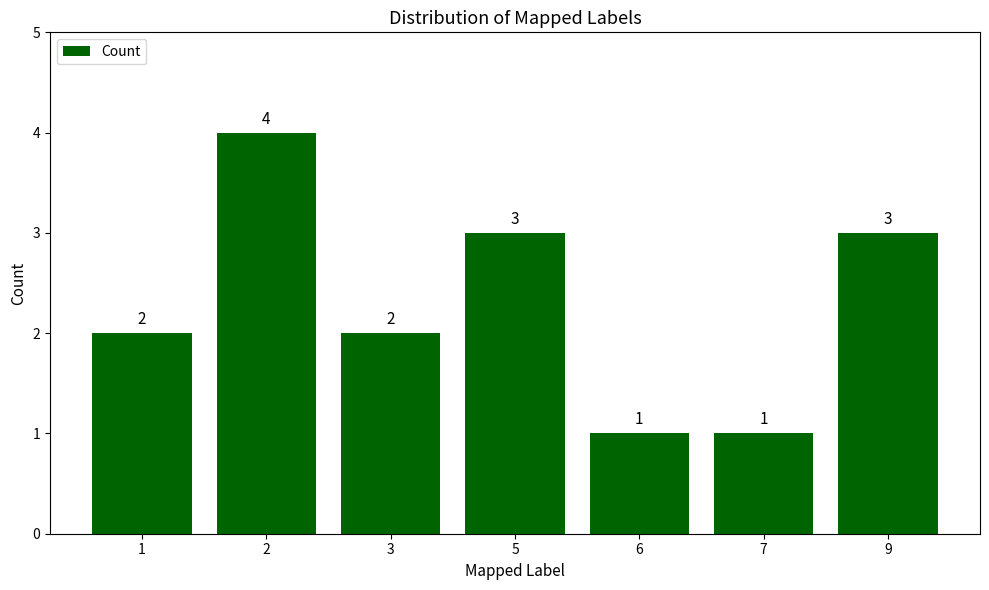

The value at 1 is 2. True or false?

True